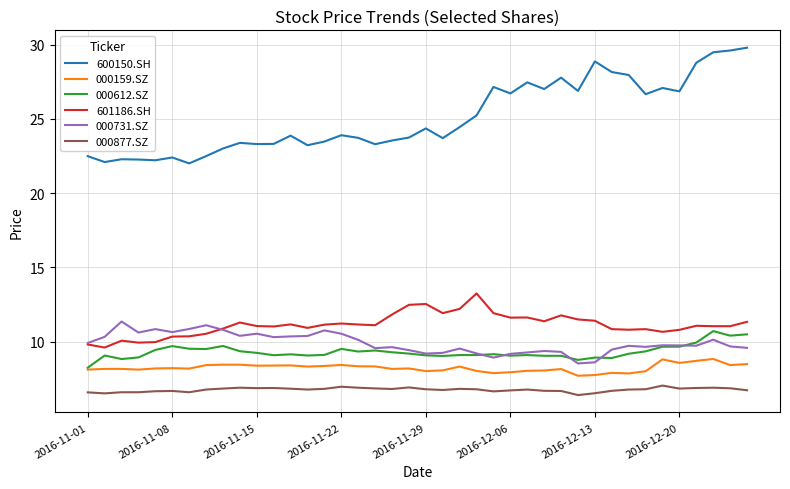

True or false: 000731.SZ and 600150.SH cross at least once.

False